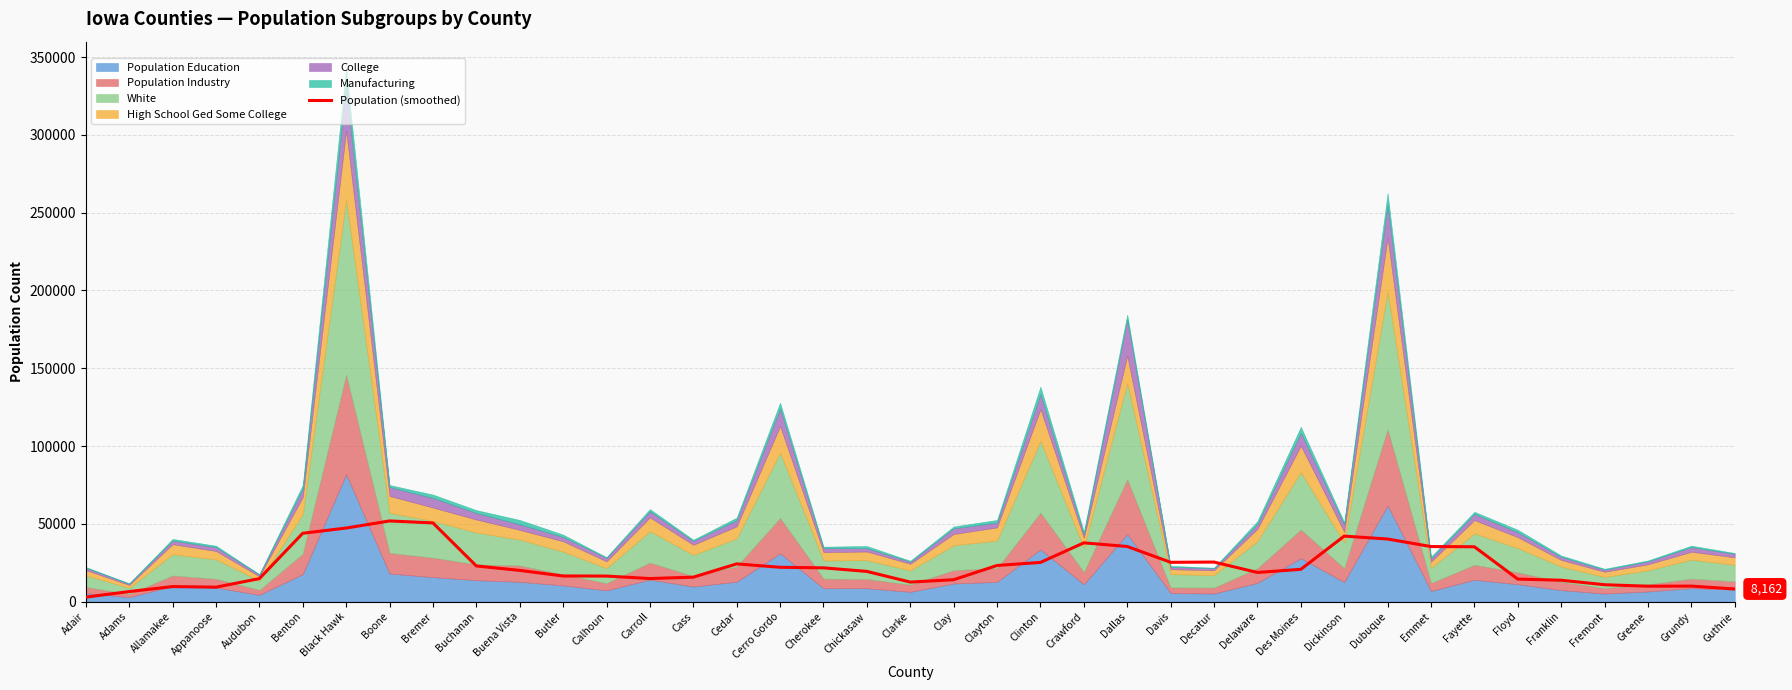

Which label corresponds to the smallest value in the chart?

Adair